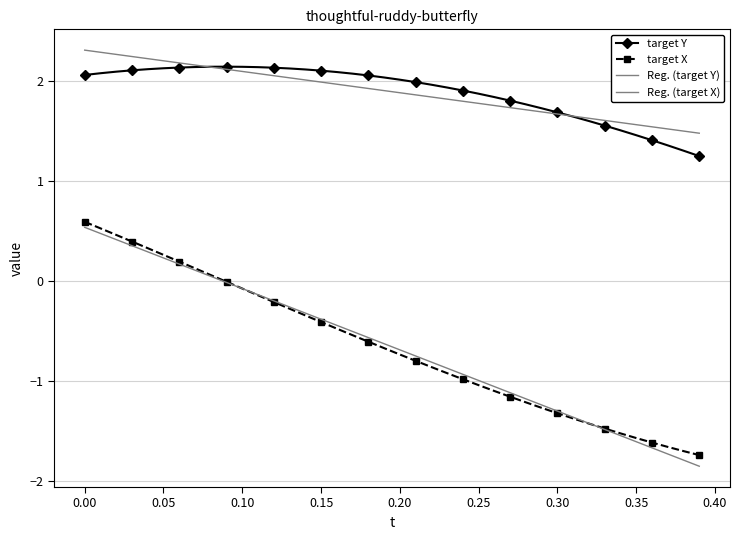

True or false: target Y has more than 0 points higher than both neighbors.

True